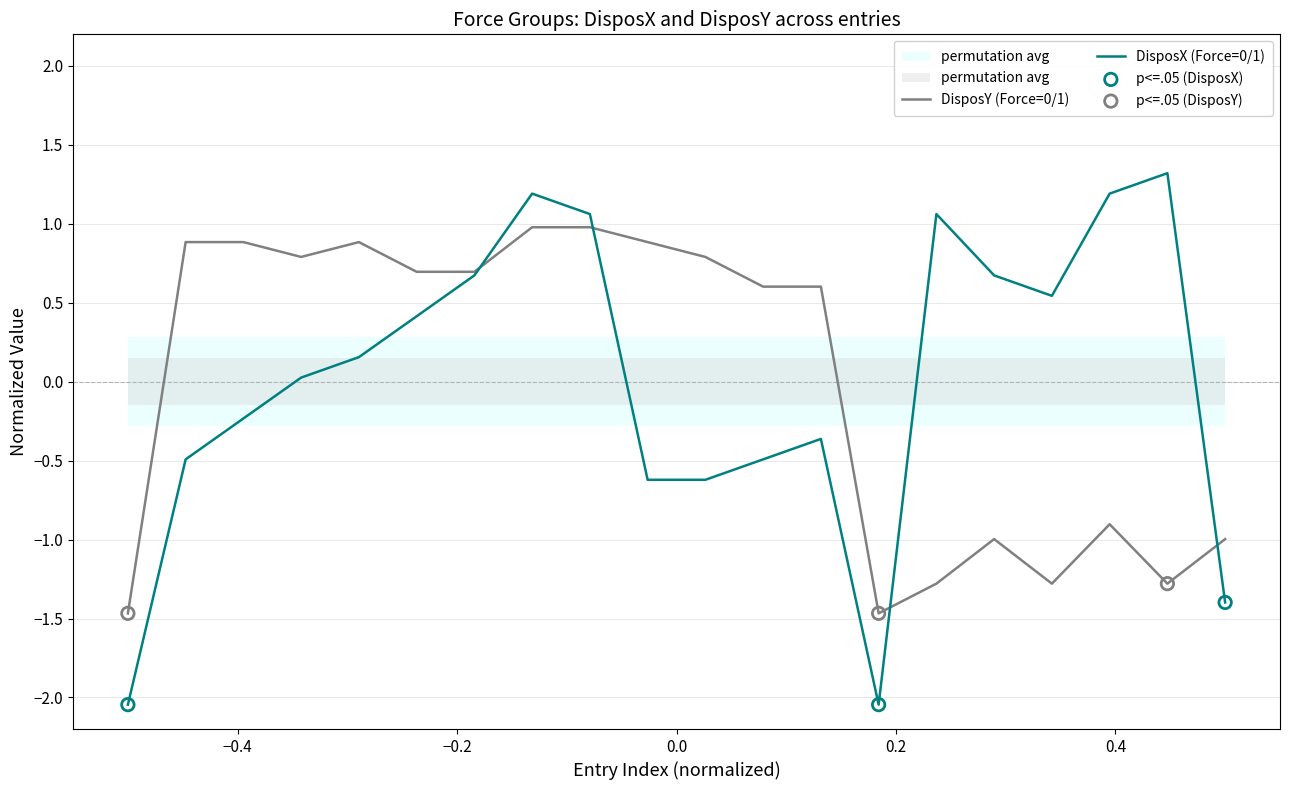

What are all the series names shown in the legend?

DisposX, DisposY